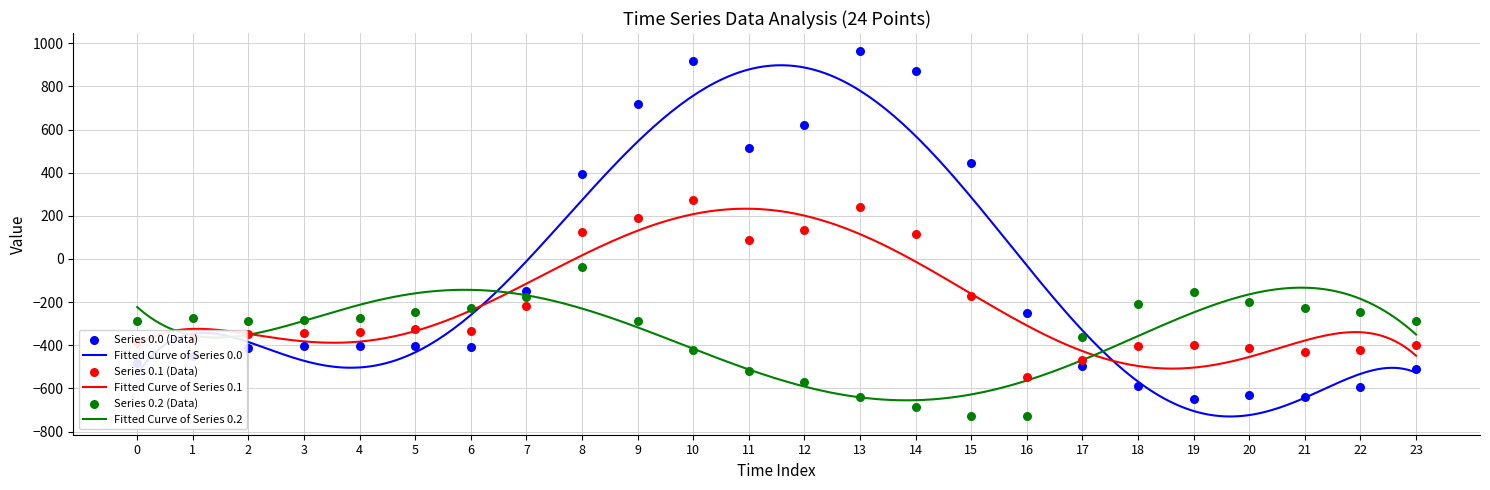

What is the highest value of the Fitted Curve of Series 0.0 series?

897.8